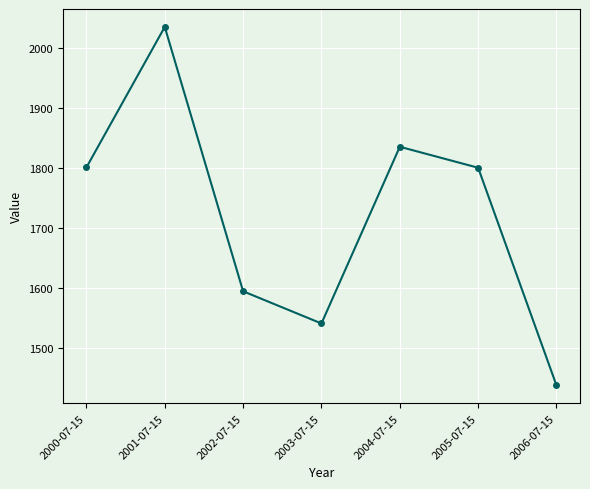

What is the label of the 3rd point from the right?

2004-07-15